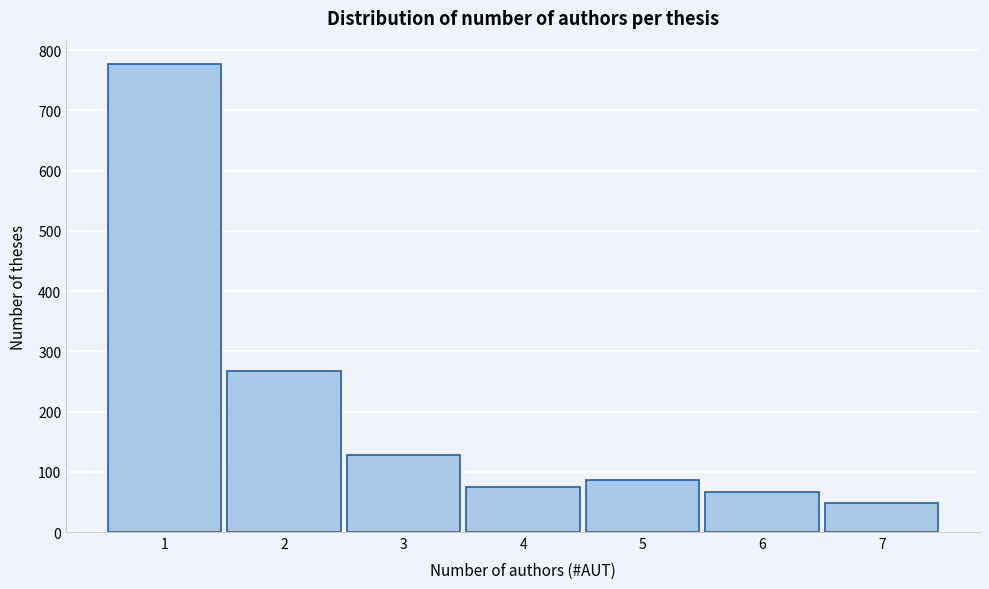

Over which range of the x-axis is the bar tallest?

0.5 to 1.5